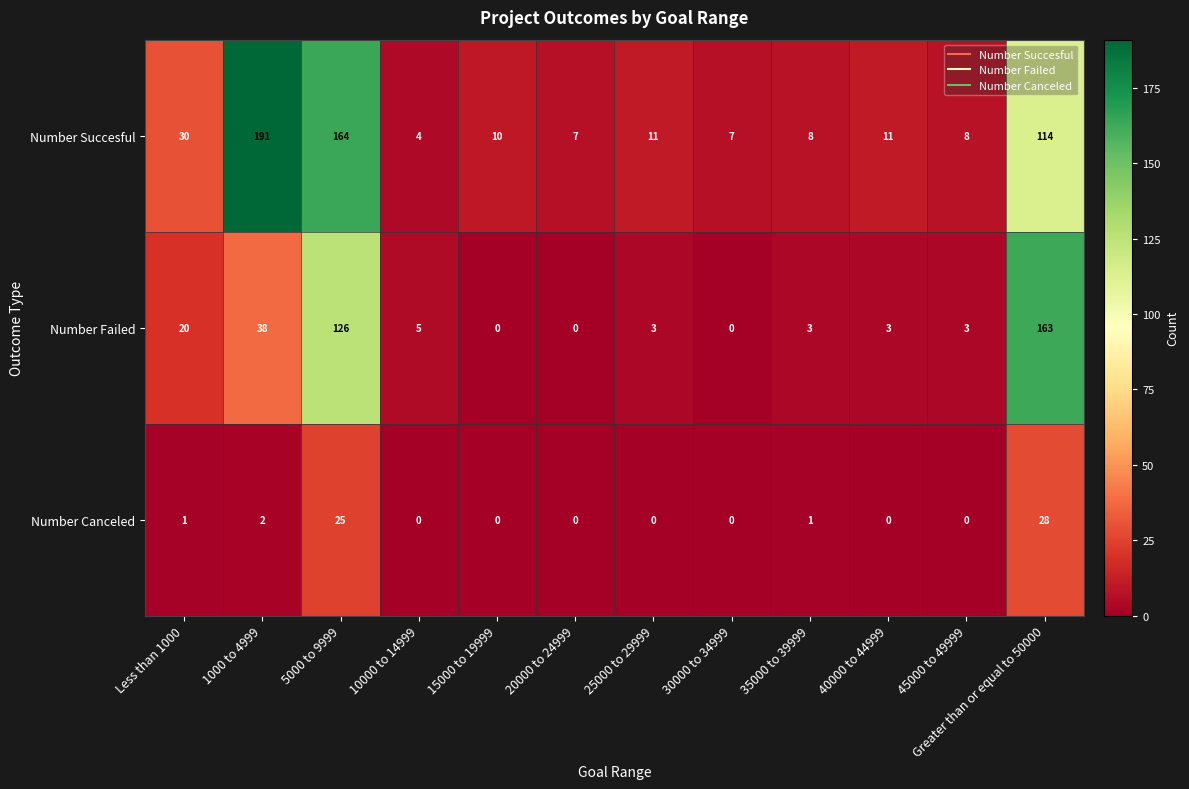

The value of Number Canceled at 20000 to 24999 is 16. True or false?

False